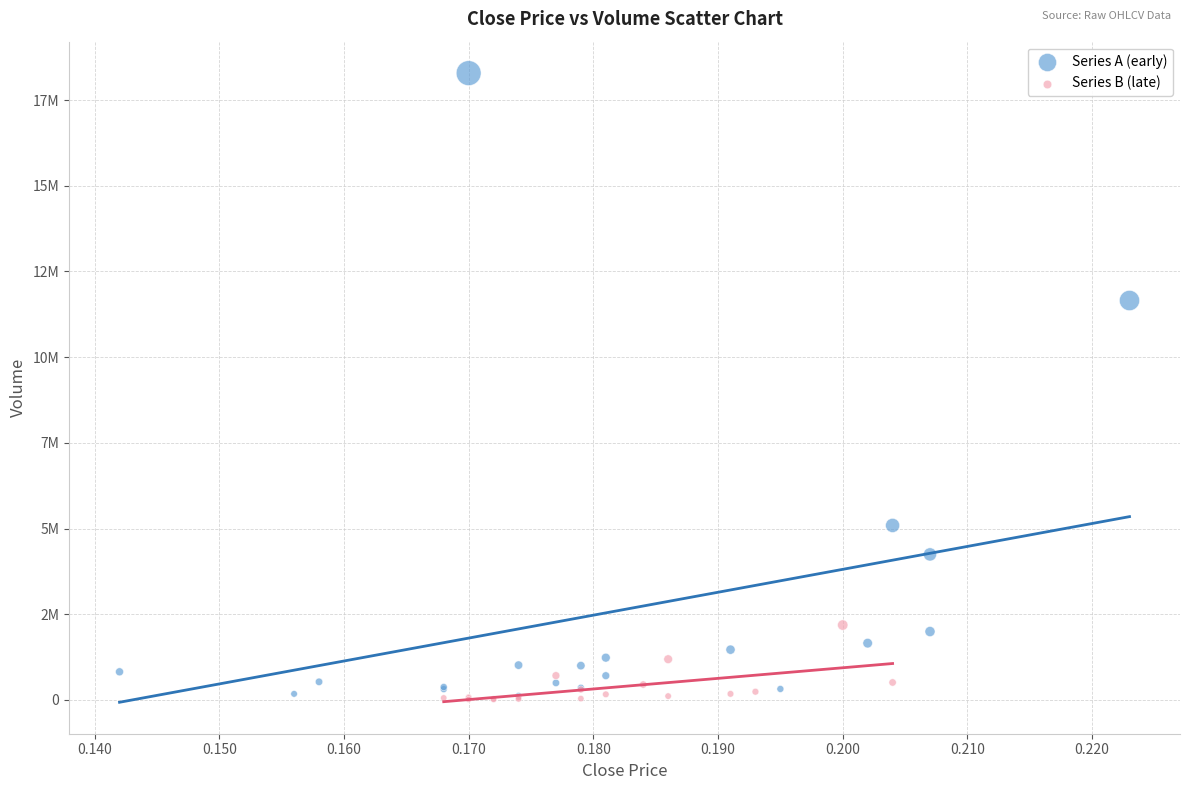

What are all the series names shown in the legend?

Series A (early), Series B (late)